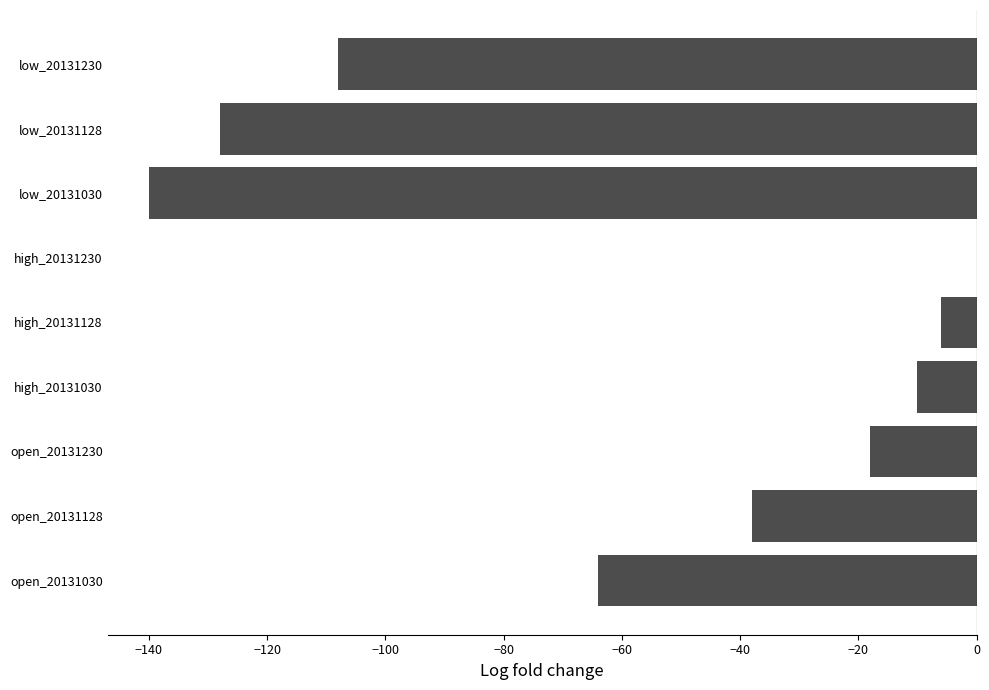

Which category has the highest value across all series?

high_20131230